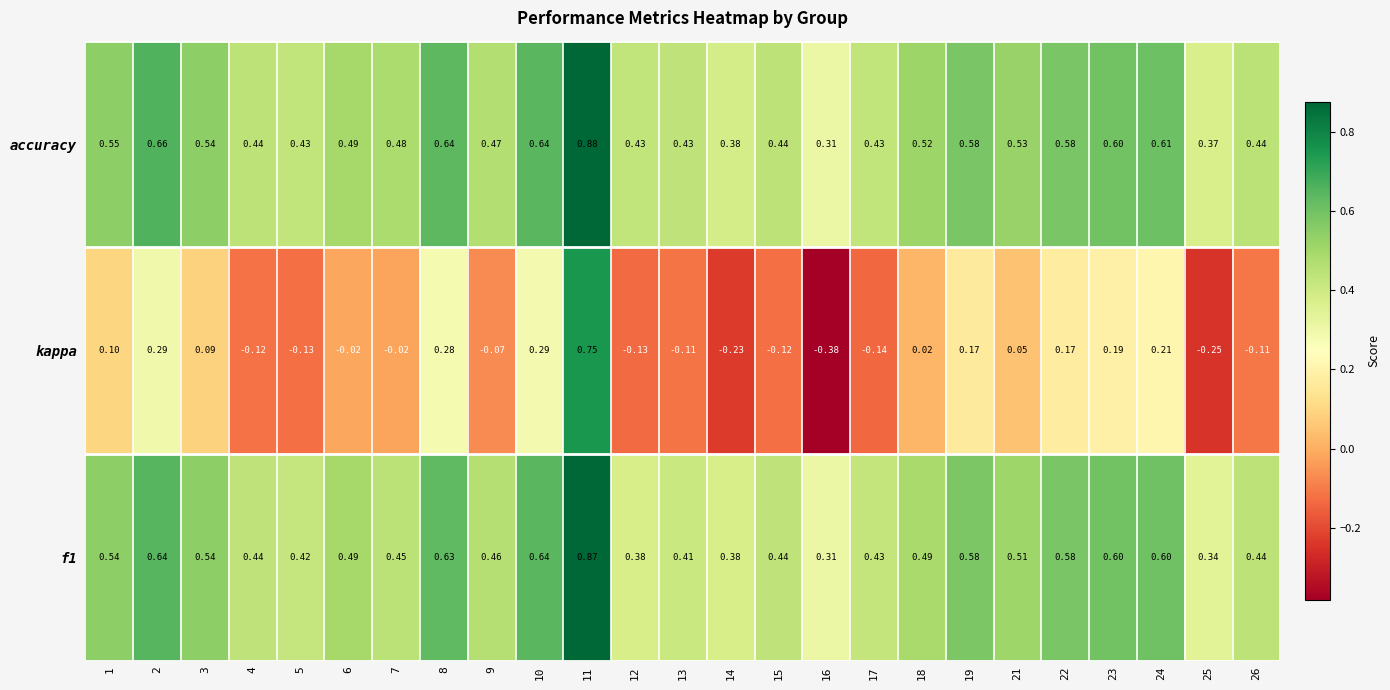

Which series has the largest total across all categories?

accuracy